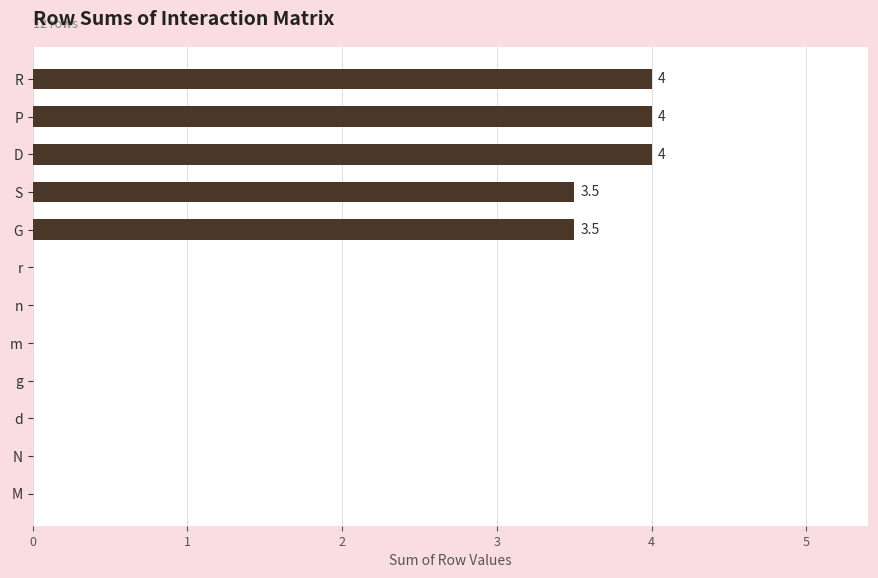

Read the value at P.

4.0